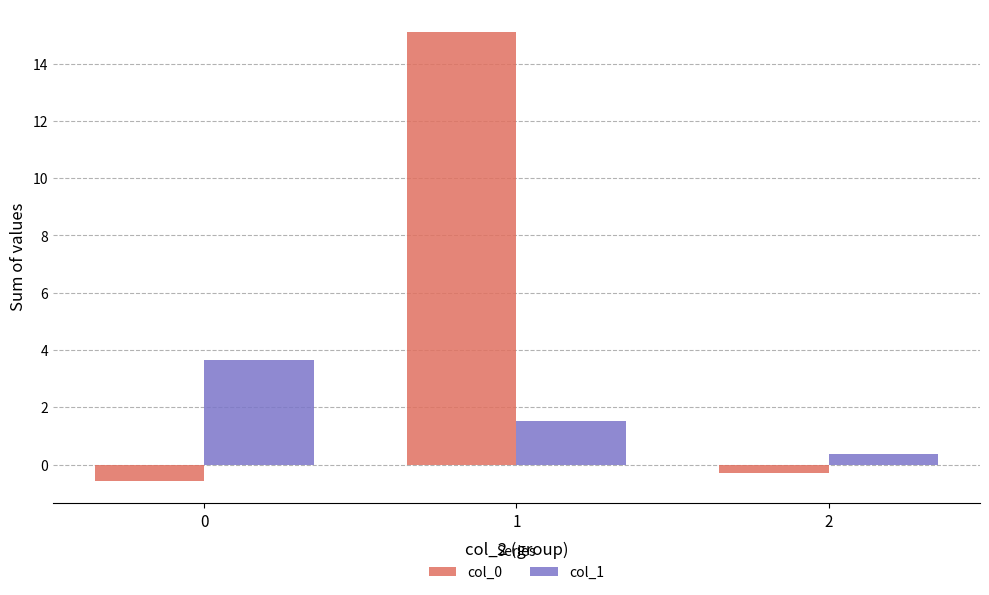

What value does the col_1 series have at 1?

1.5